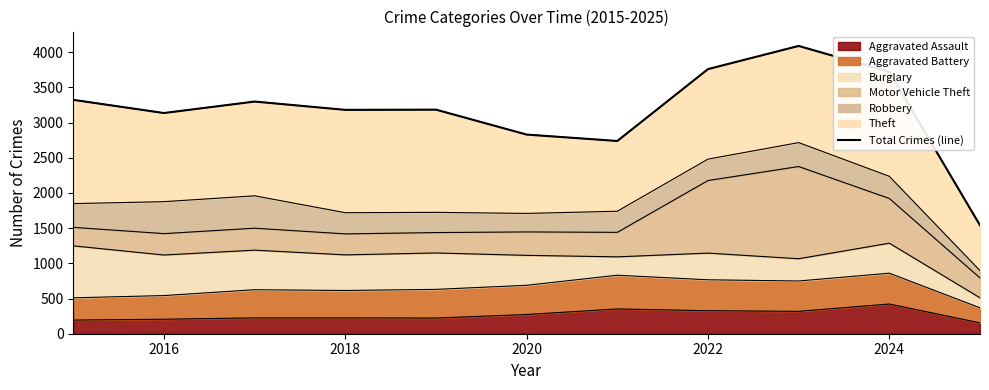

Is it true that Aggravated Assault equals 225 at 2018?

True